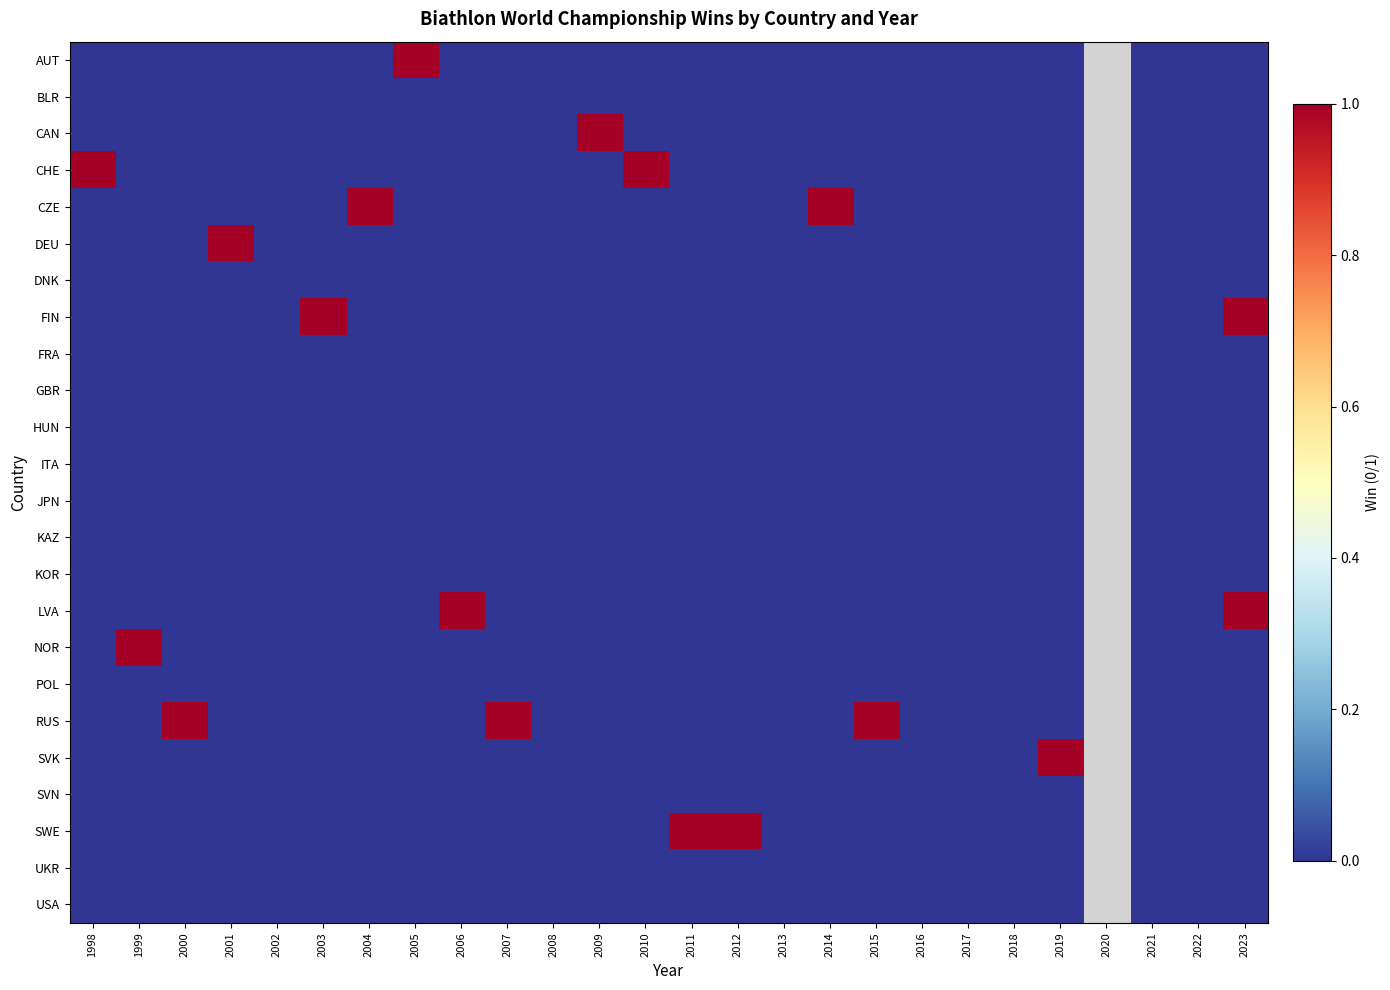

Which series has the widest spread of values?

AUT